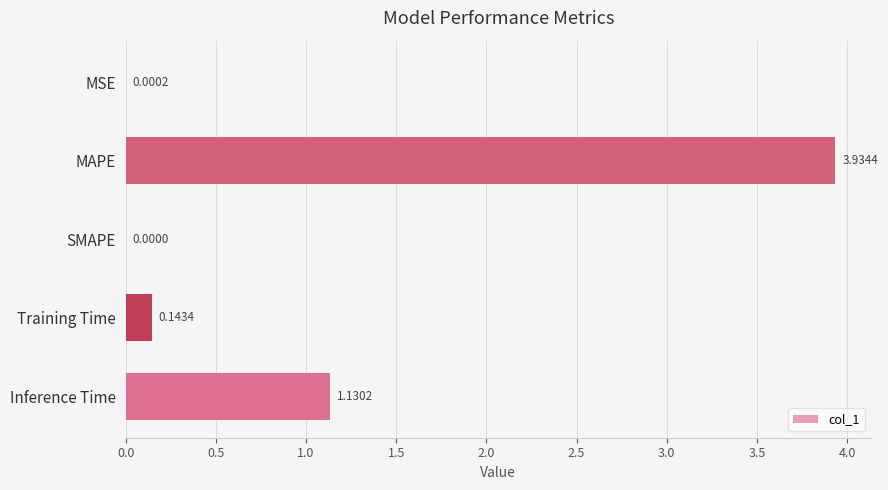

What is the change in value from MSE to Training Time?

+0.1